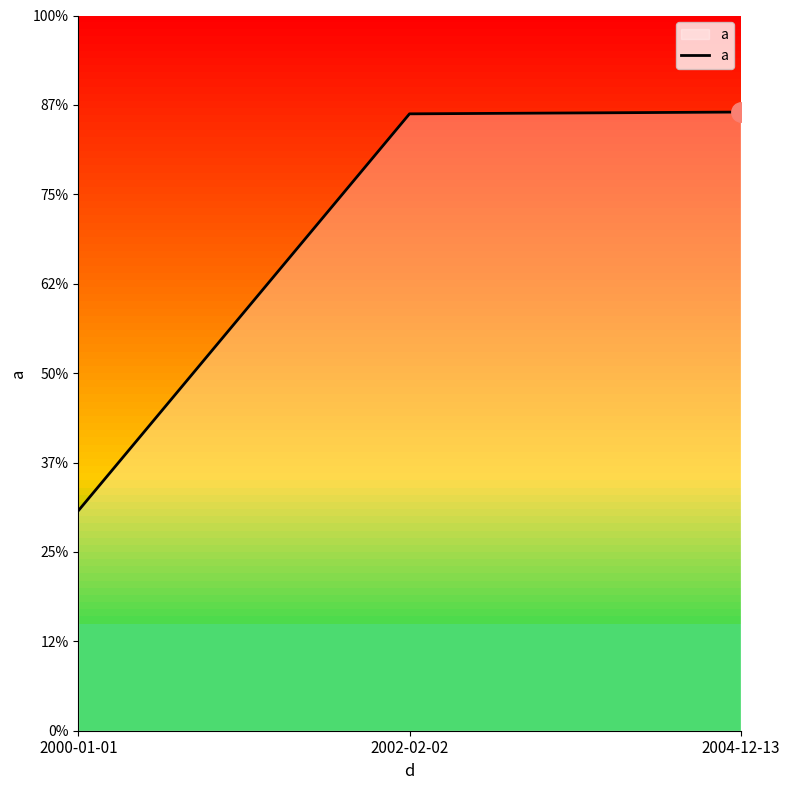

Does the chart have visible grid lines?

No